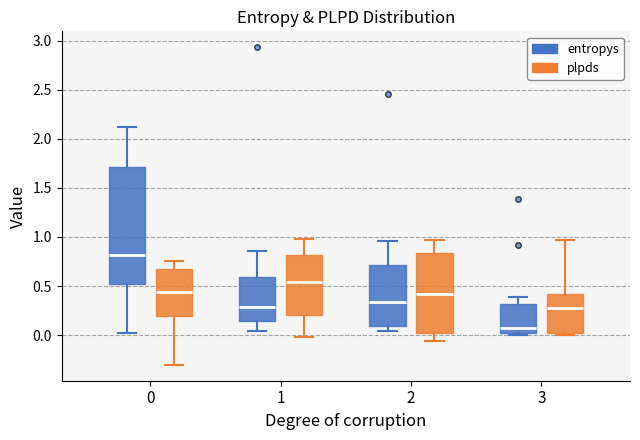

Where does the upper whisker of the box for 0 (entropys) end on the y-axis? The values are not printed on the chart, so give them approximately, as read against the axis.

2.10